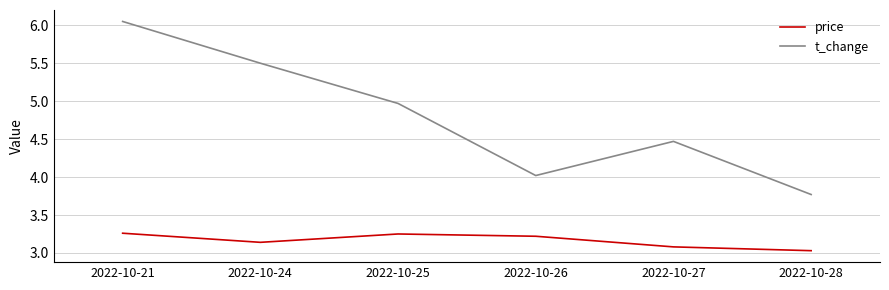

List the series in order of their peak value, lowest first.

price, t_change